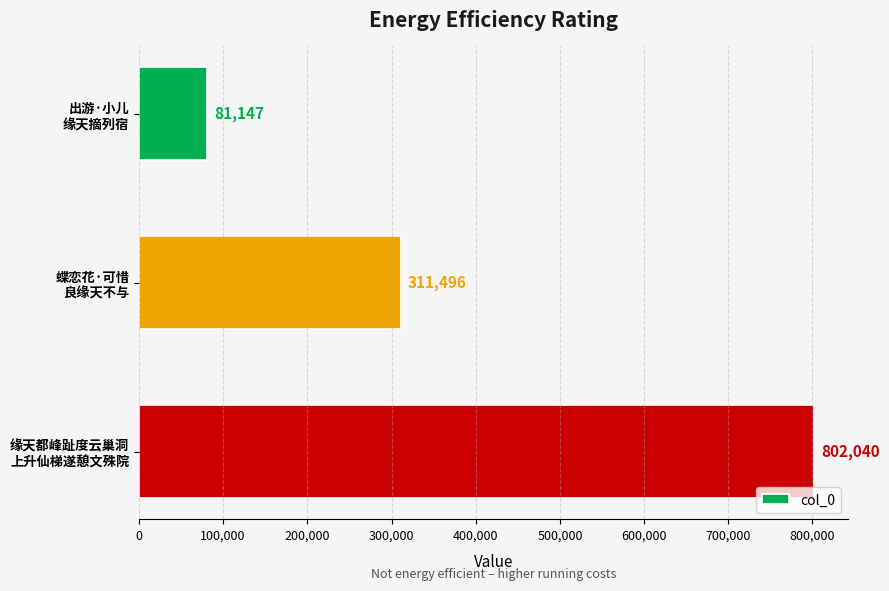

Reading top to bottom, list all the values displayed in this chart.

81147	311496	802040